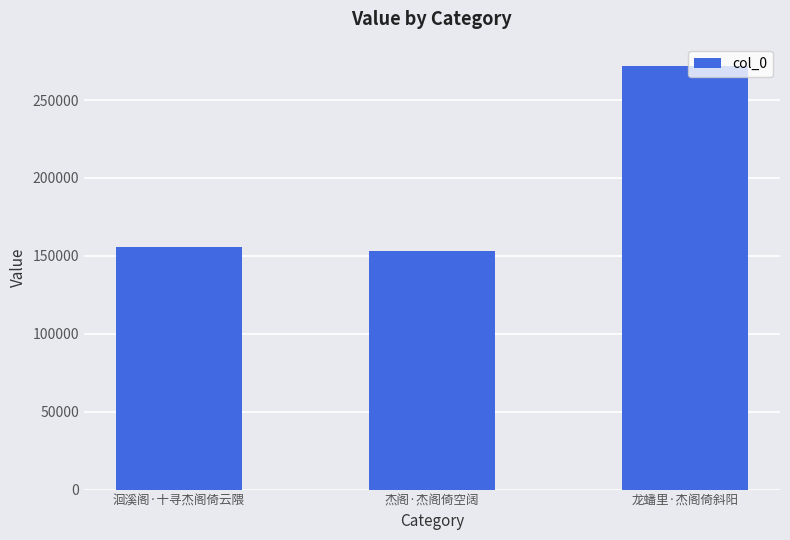

Count the number of categories in the chart.

3